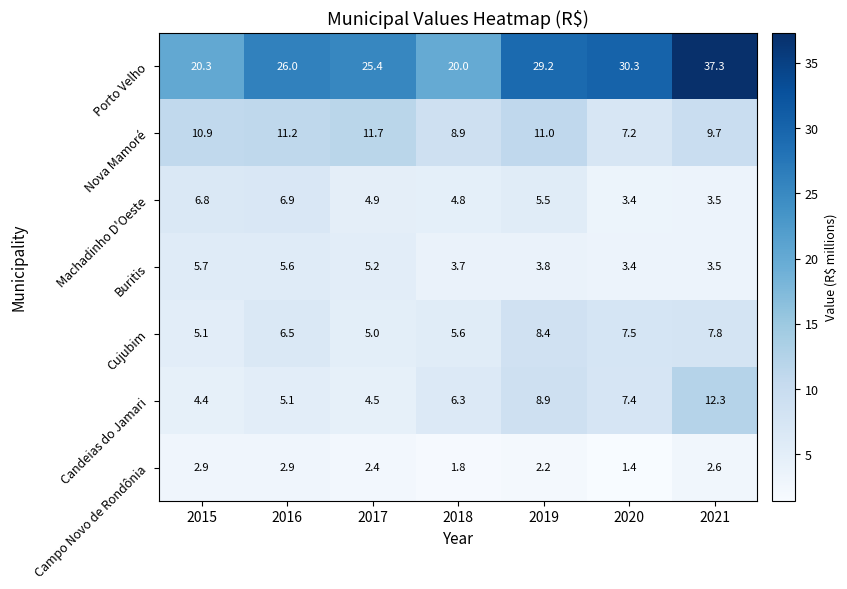

What value does the Machadinho D'Oeste series have at 2018?

4.8